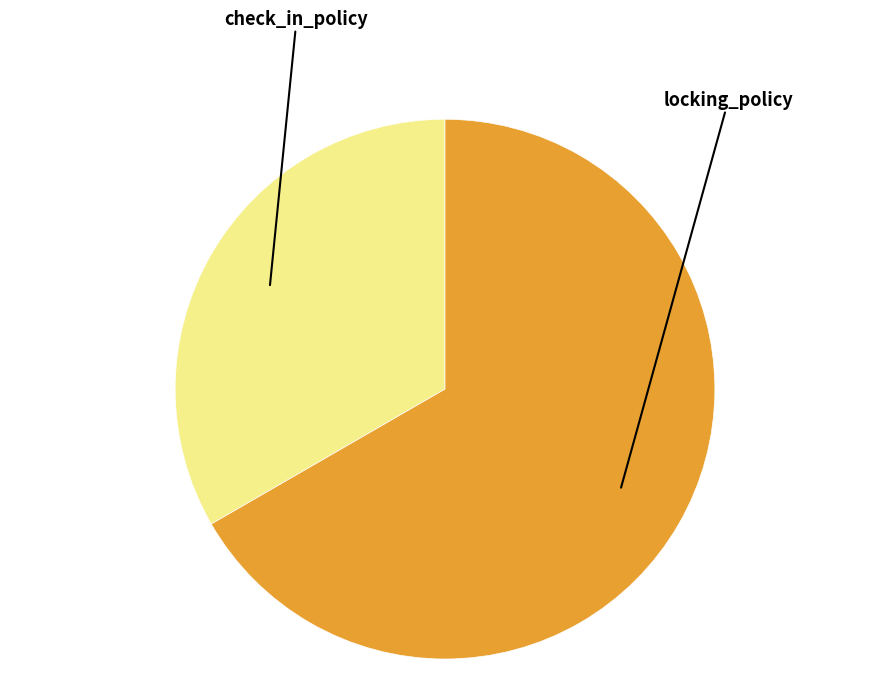

Does any single category account for the majority?

Yes